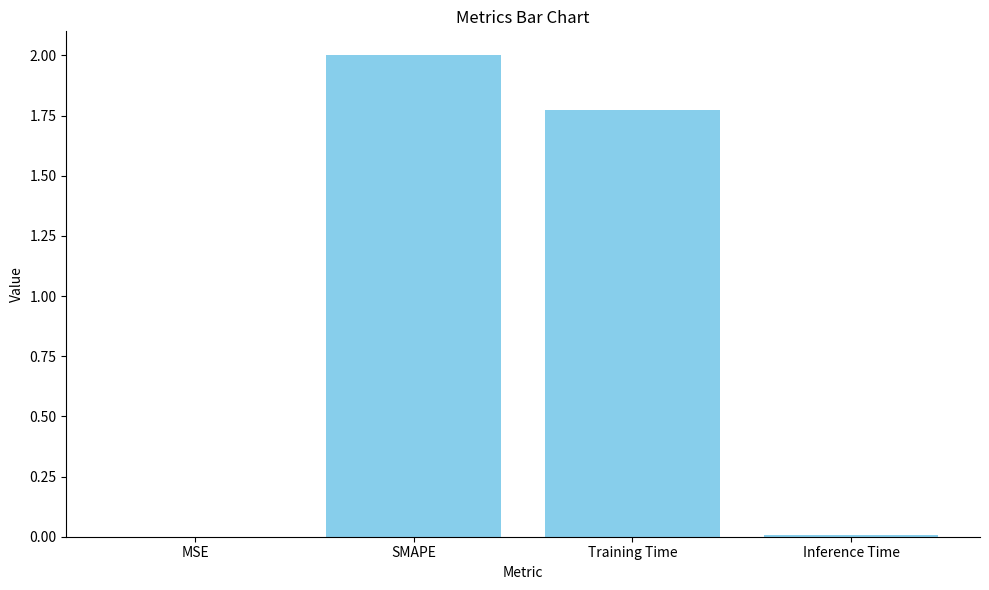

Where does the data first go above 1?

SMAPE